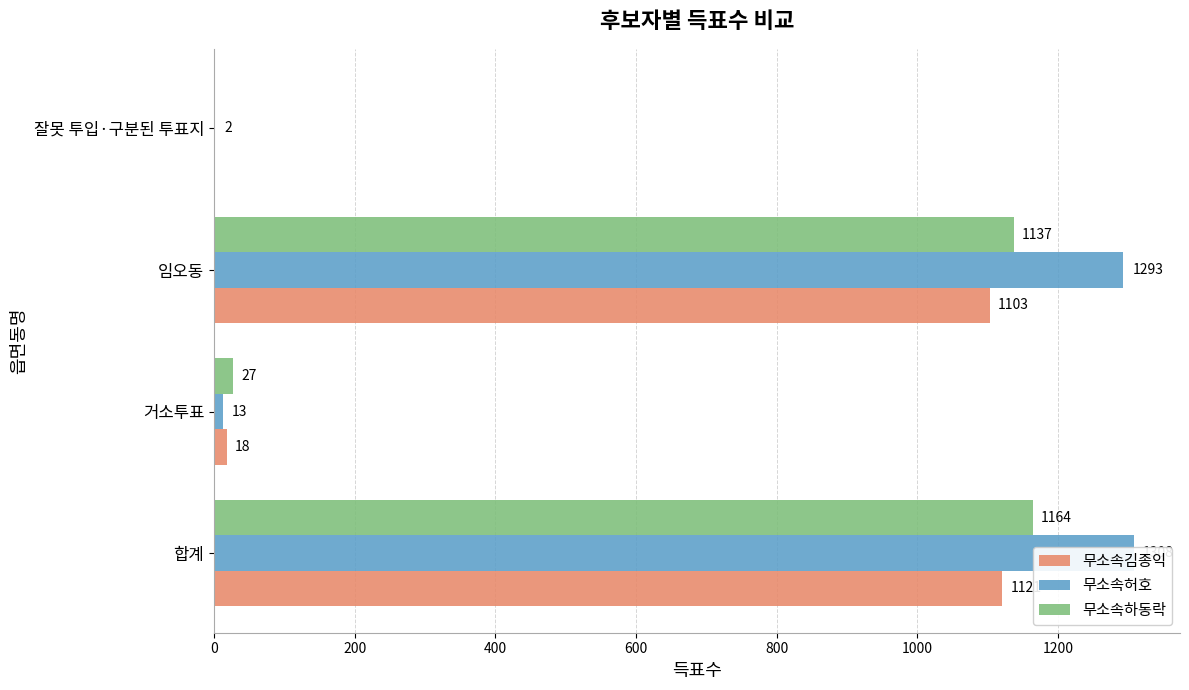

List the series in order of their peak value, lowest first.

무소속김종익, 무소속하동락, 무소속허호